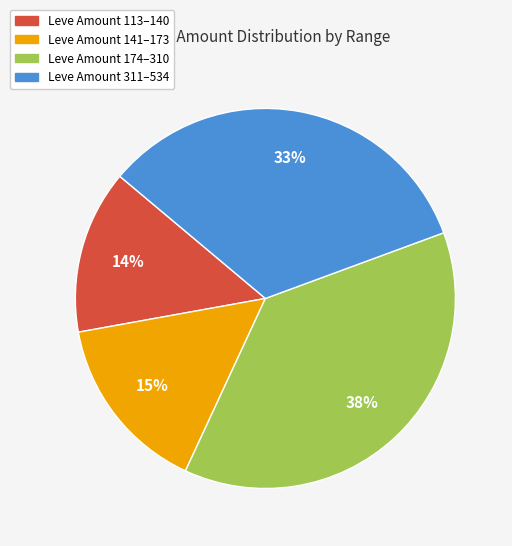

To the nearest percent, what is the average slice percentage?

25%